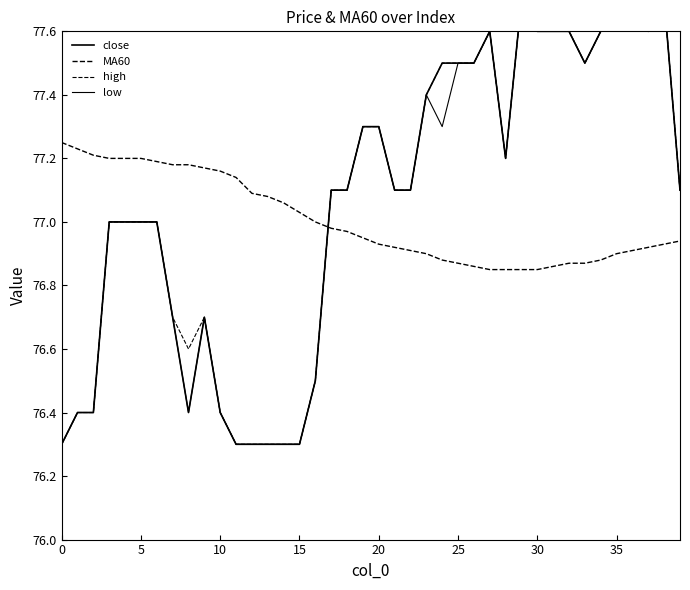

What are all the series names shown in the legend?

close, MA60, high, low